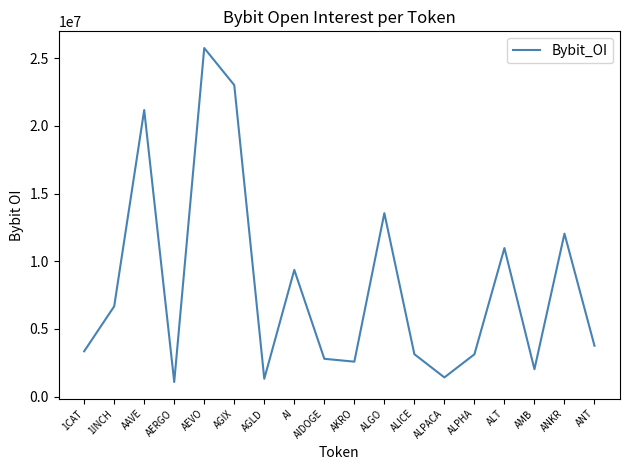

What is the change in value from 1INCH to ALICE?

-3536635